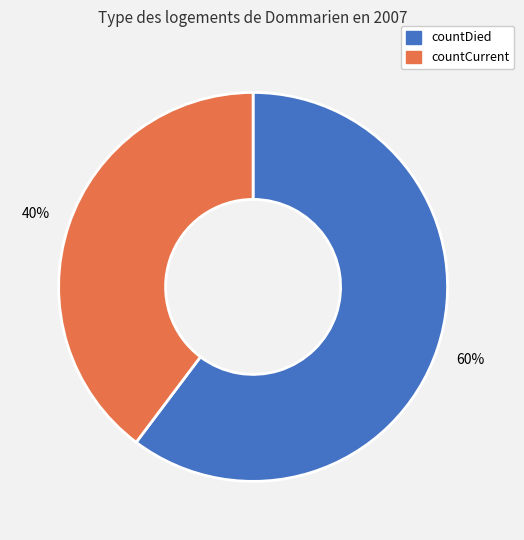

Do countDied and countCurrent together represent more than half of the pie?

Yes